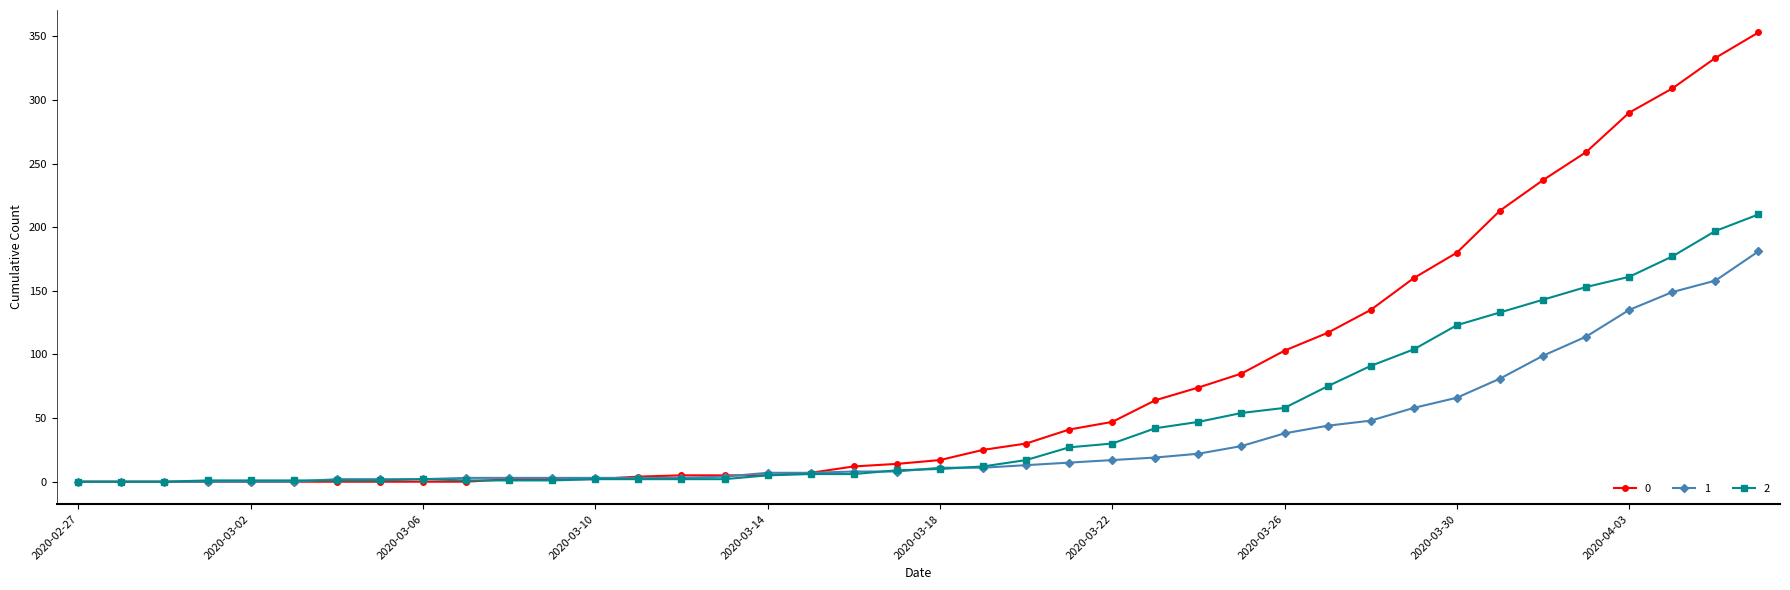

True or false: 2 has more than 0 points higher than both neighbors.

True